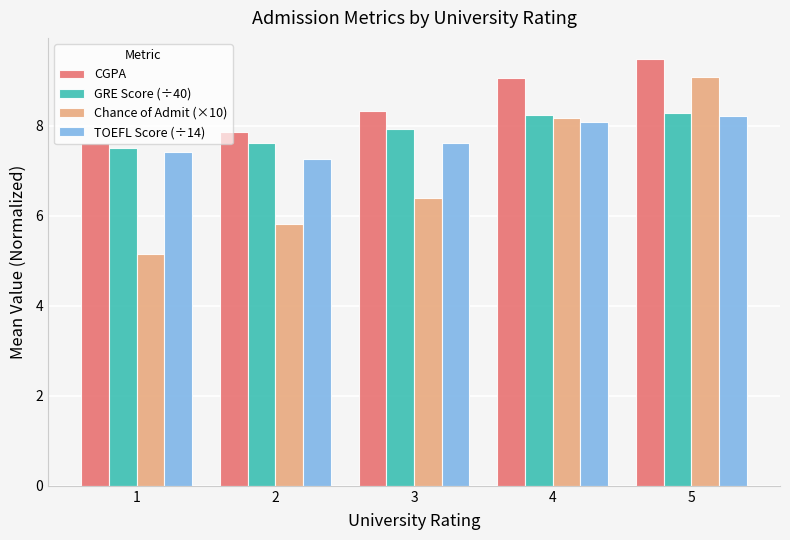

The TOEFL Score (÷14) series shows 8.2 at 5. True or false?

True